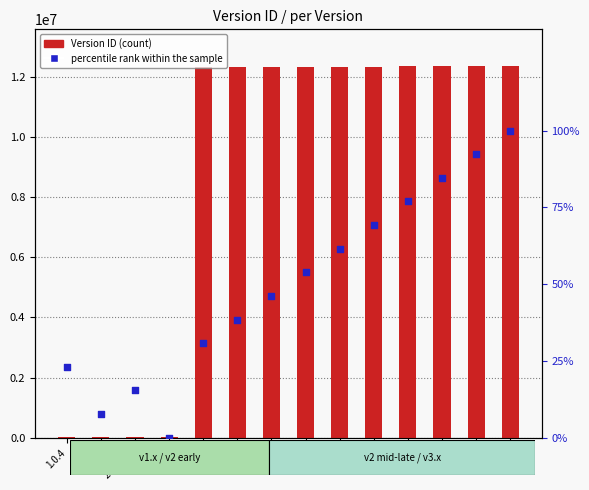

What are all the series names shown in the legend?

Version ID, percentile rank within the sample